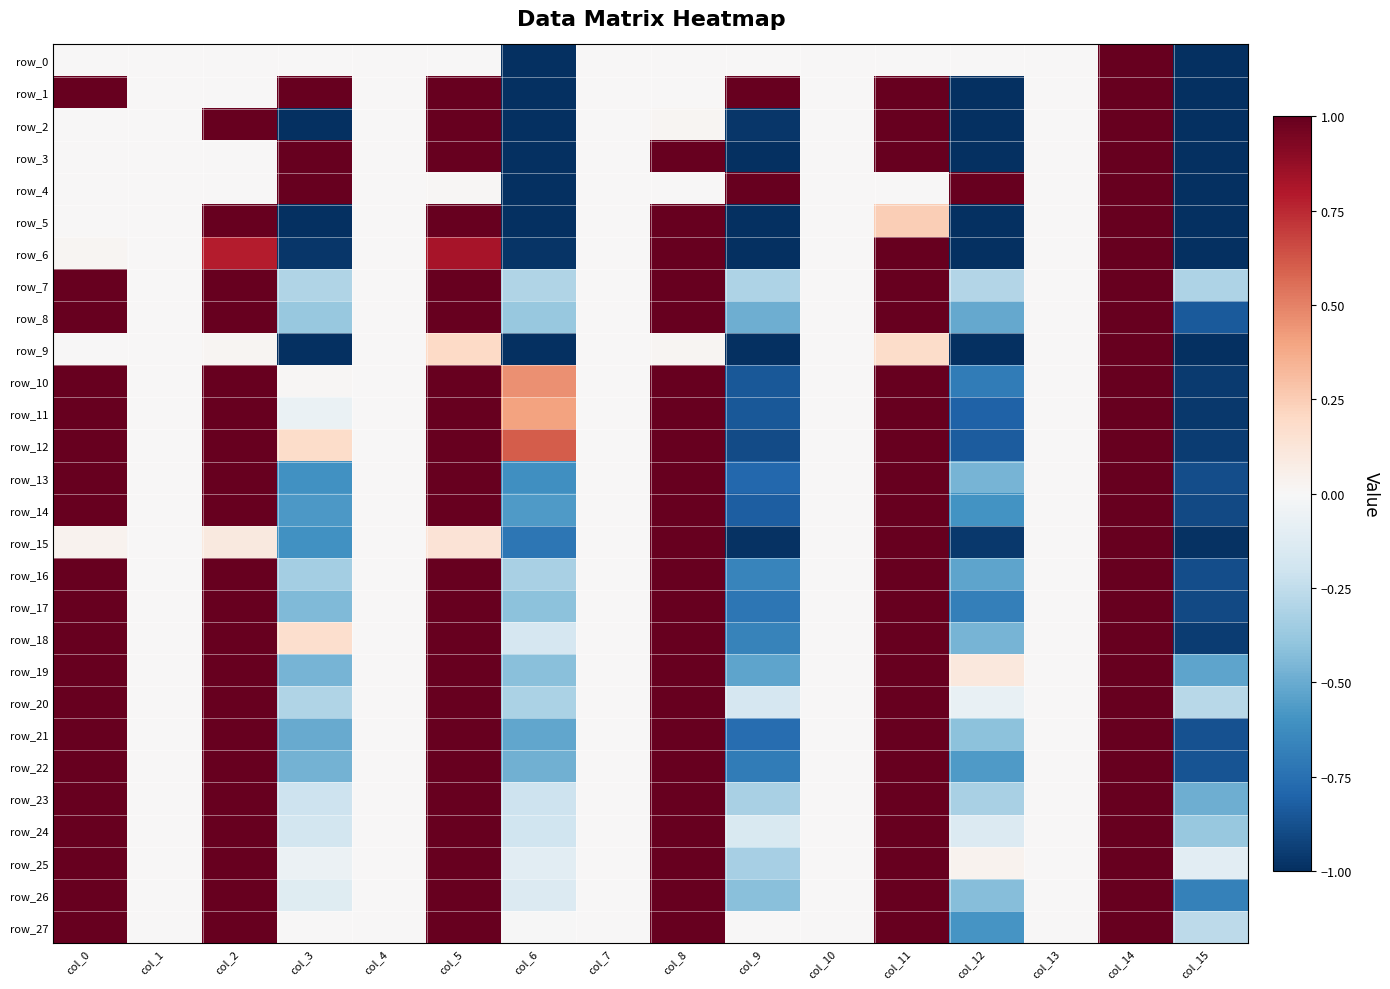

True or false: row_1 has a value of 0.8 at col_4.

False